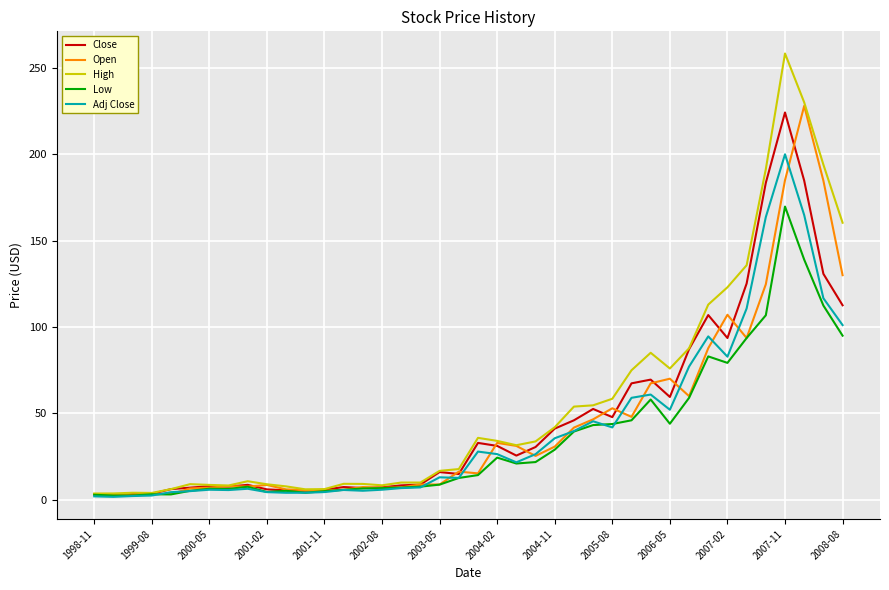

Which series has the largest range (max minus min)?

High